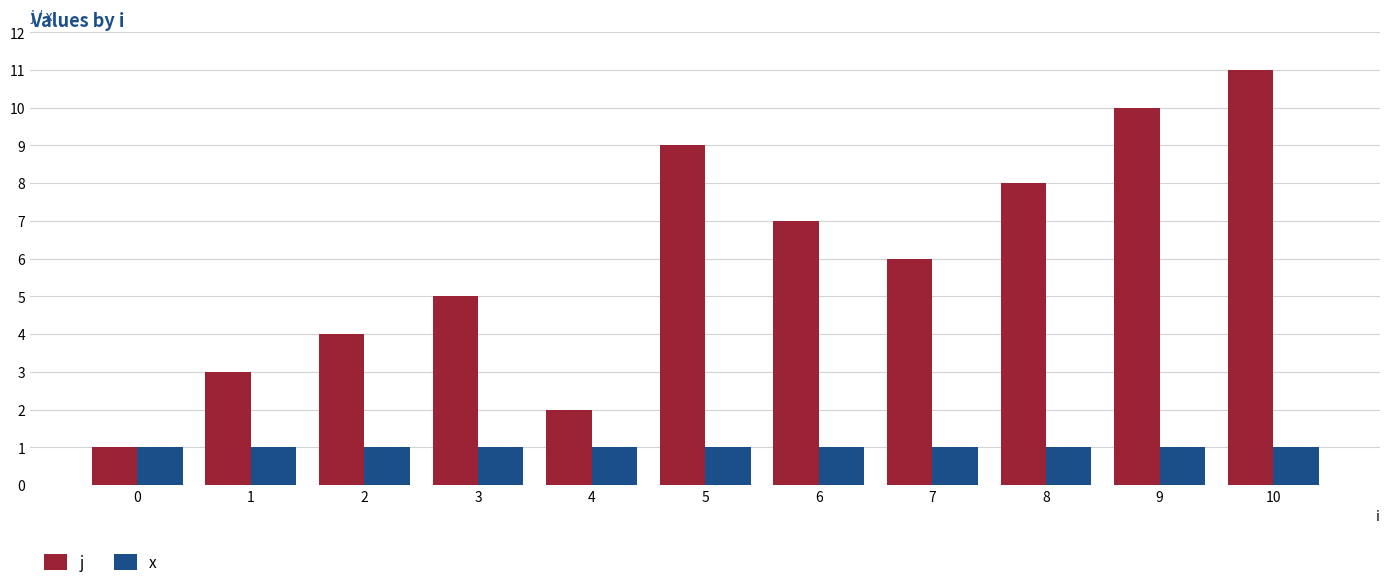

Count the j values in the range 3 to 9.

7